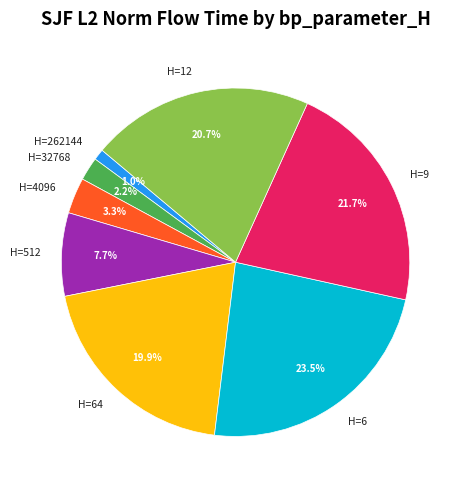

Is the sum of H=512 and H=64 greater than half?

No